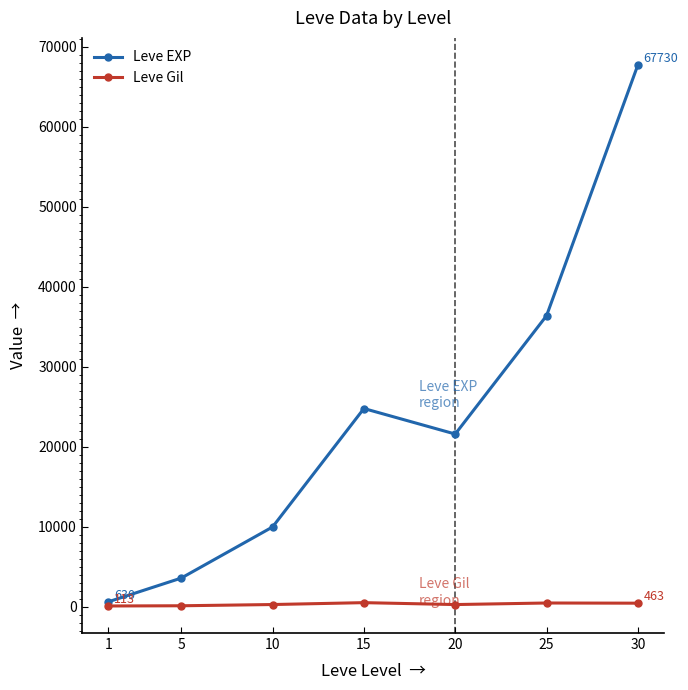

At 10, list the series in order from largest to smallest.

Leve EXP, Leve Gil